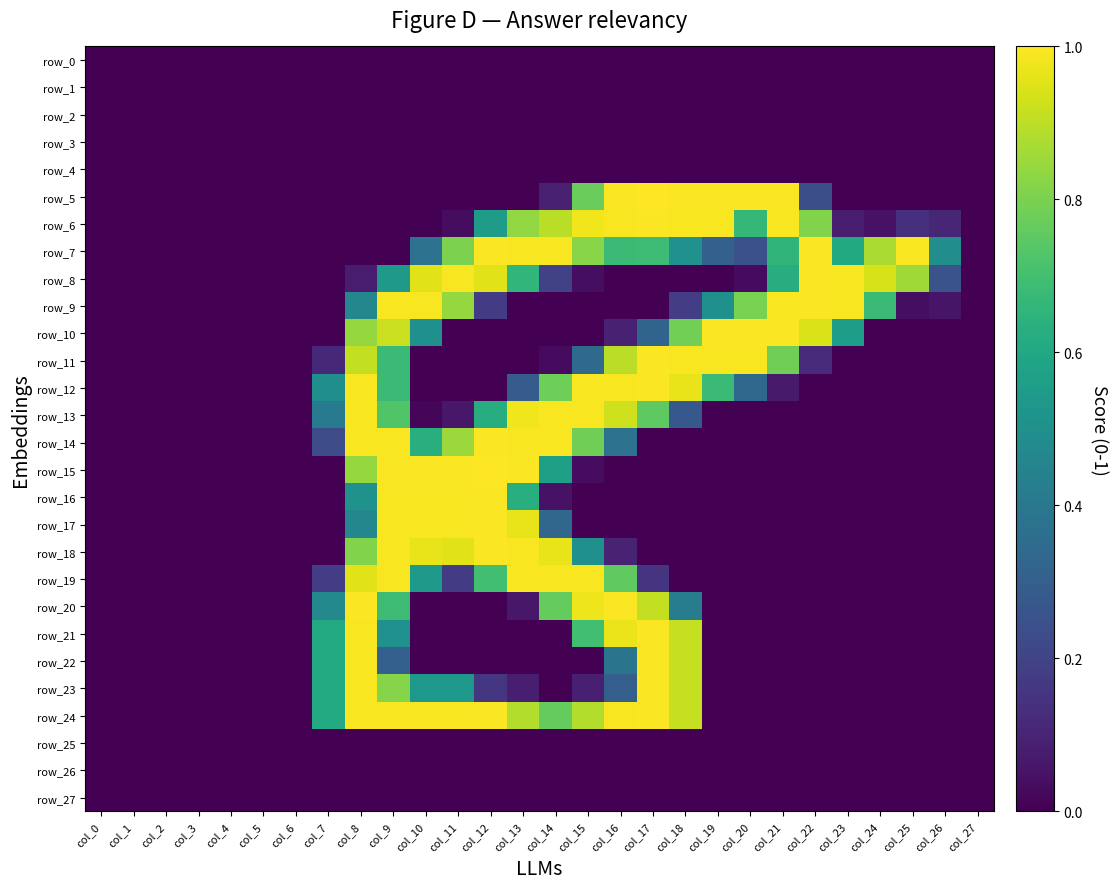

Which series has the largest range (max minus min)?

row_5